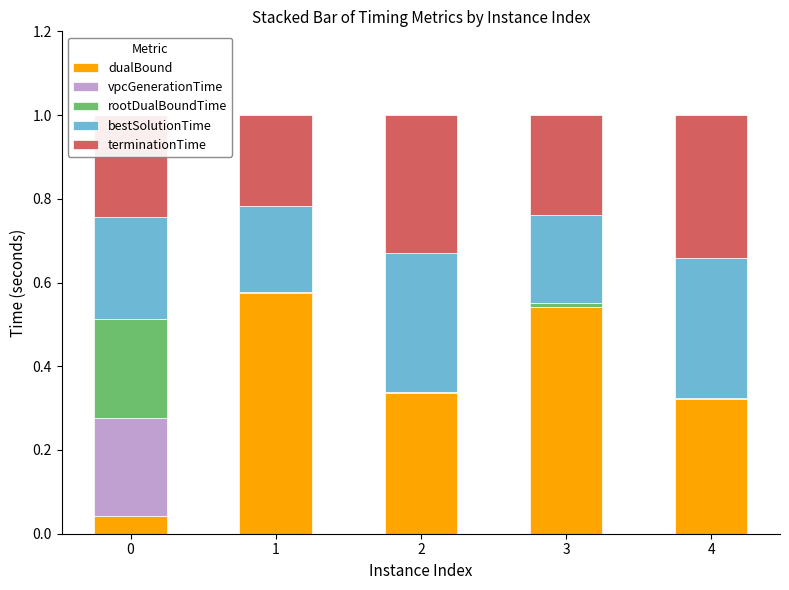

What is the sum of all dualBound values?

1.8